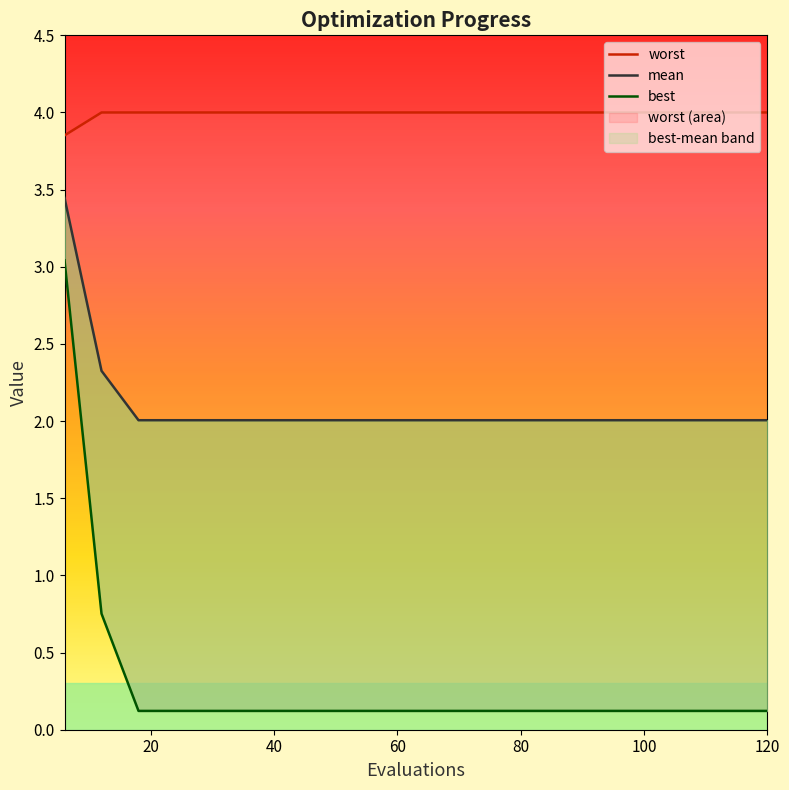

At how many categories does at least one series exceed 3?

20